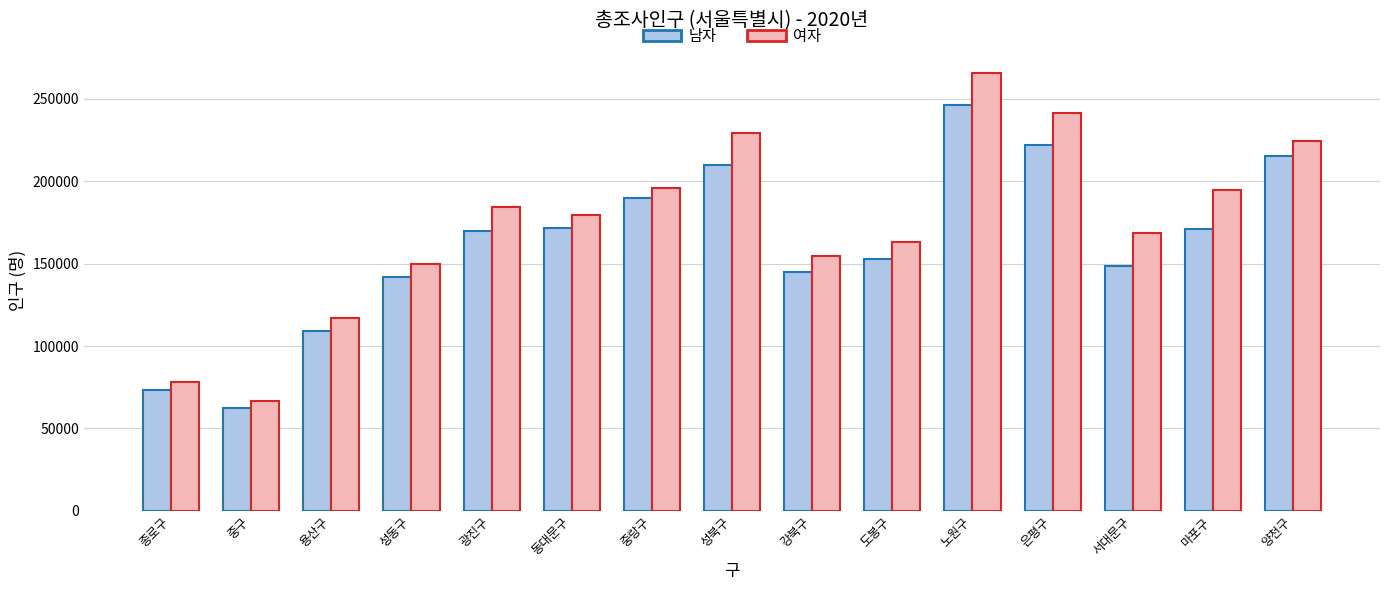

Read the 남자 value at 은평구.

221828